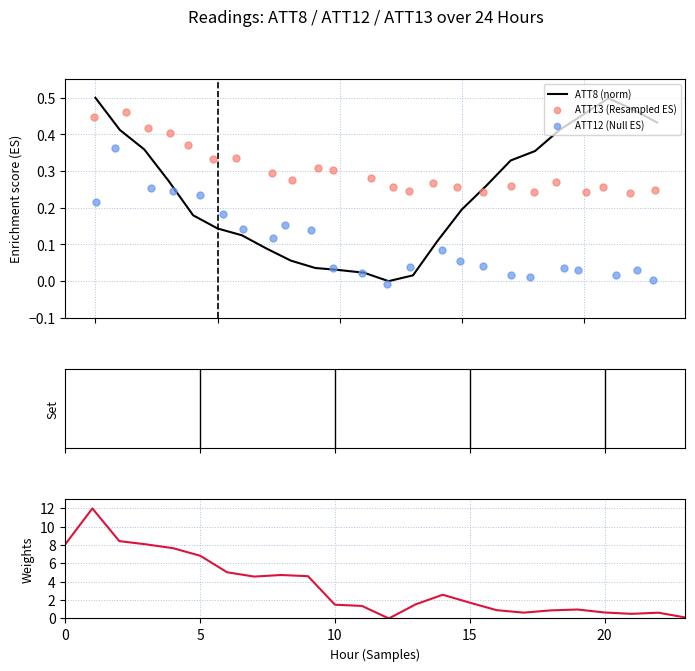

Is the value of ATT12 (Null ES) at 7 greater than the value of ATT13 (Resampled ES) at 12?

No